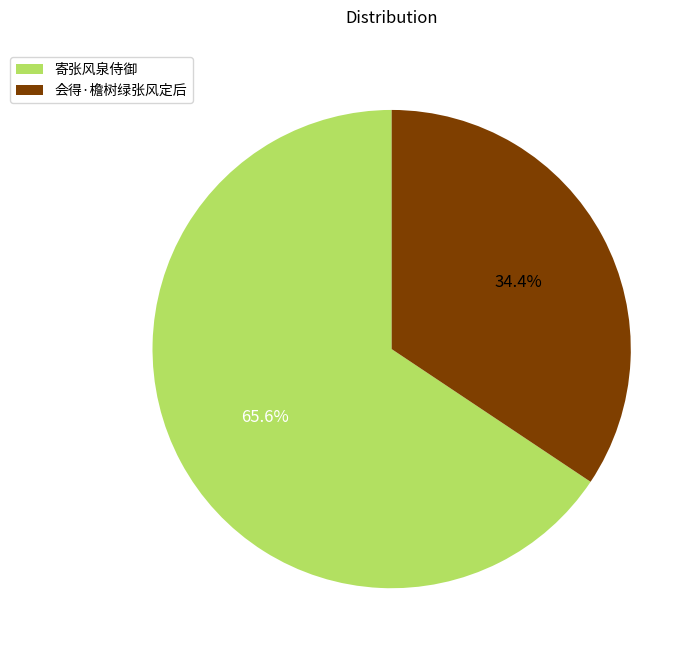

Between 寄张风泉侍御 and 会得·檐树绿张风定后, which is larger?

寄张风泉侍御